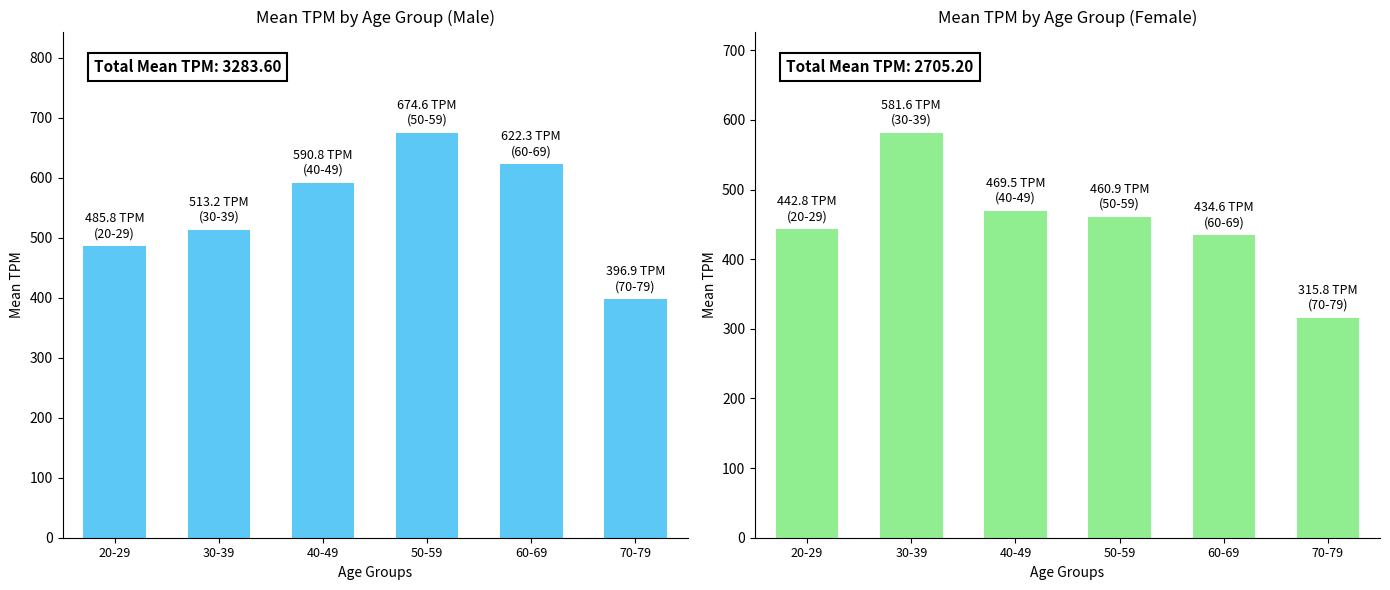

Where is male nearest to the value 535?

30-39